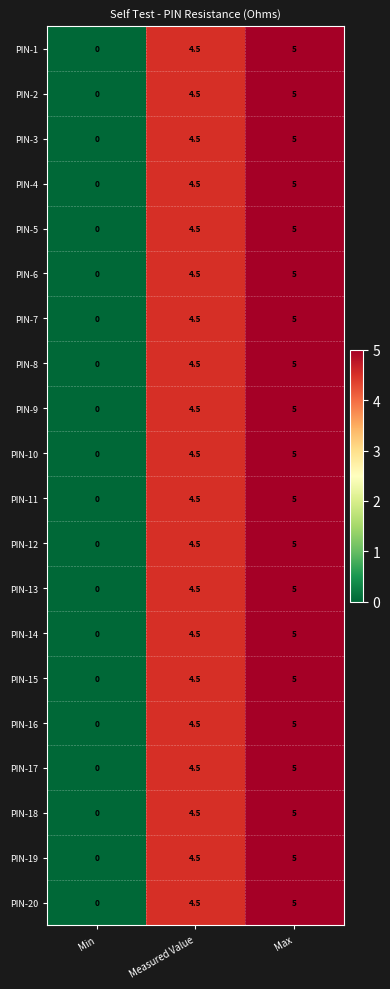

Which category has the lowest value across all series?

Min